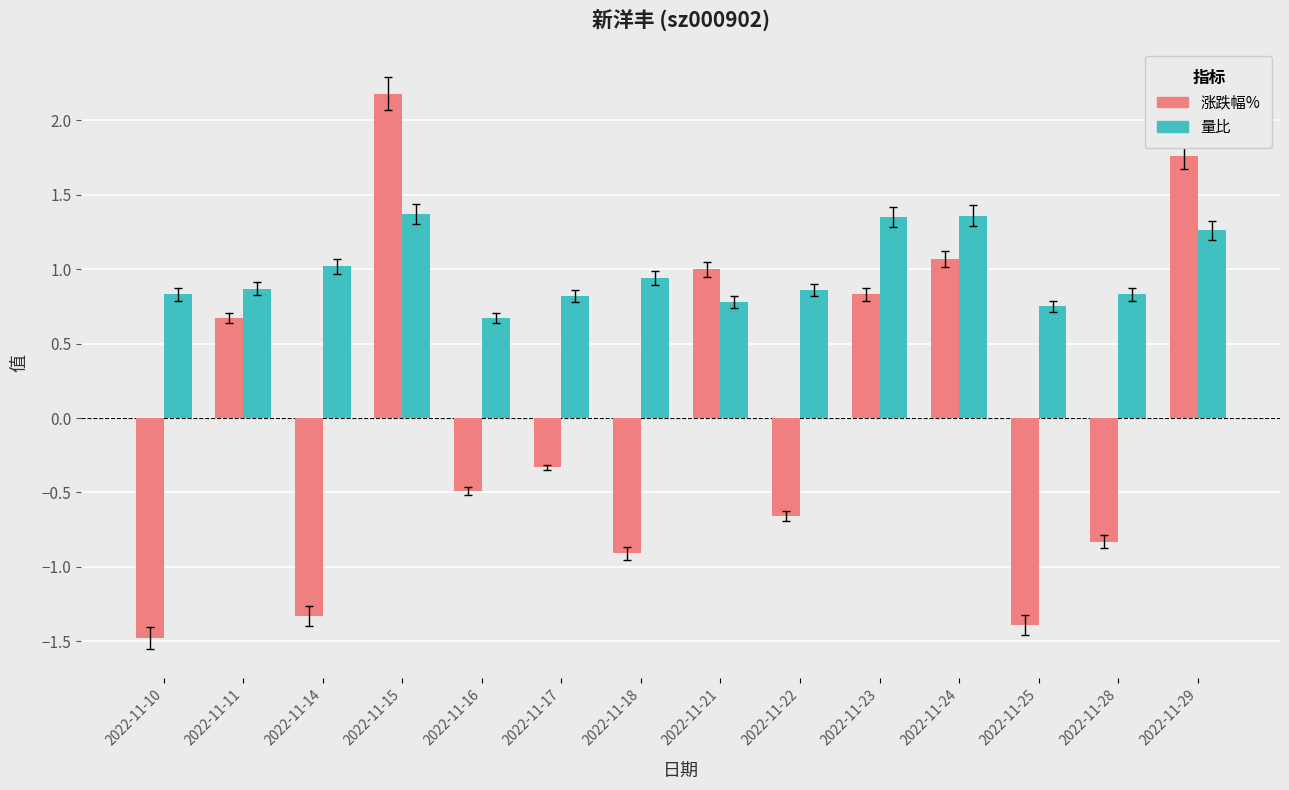

List the series in order of their overall mean, lowest first.

涨跌幅%, 量比